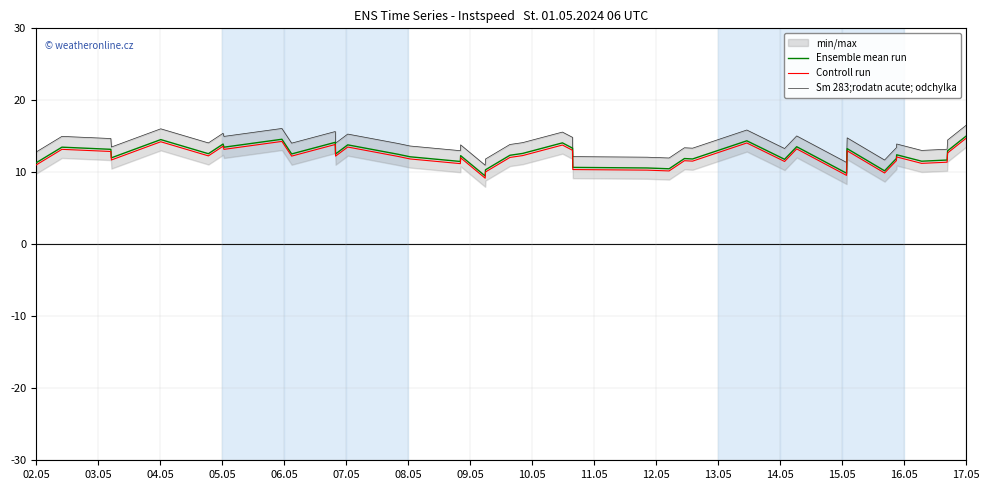

What is the highest value of the Controll run series?

14.7